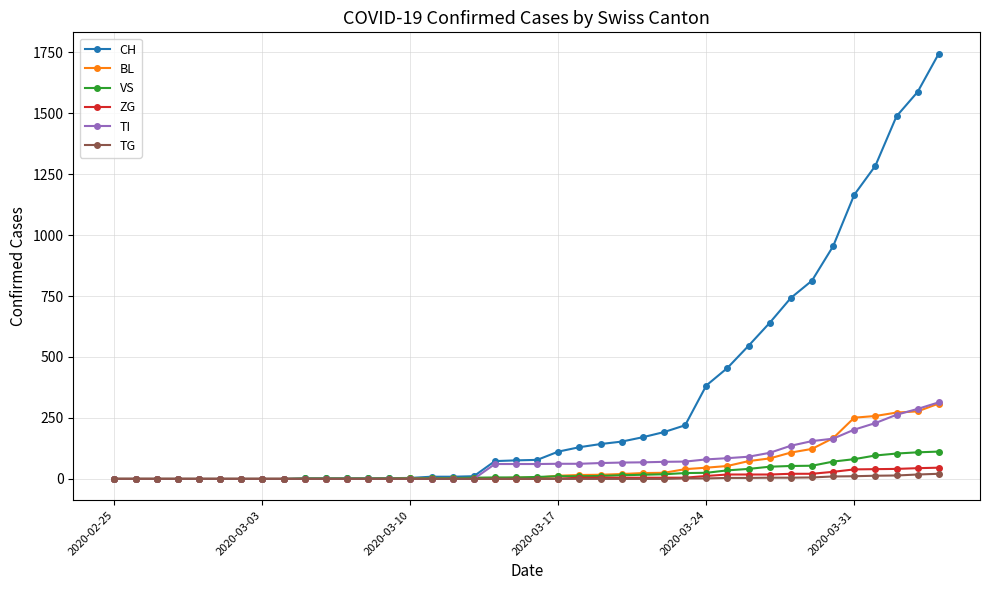

Which series has the largest total across all categories?

CH